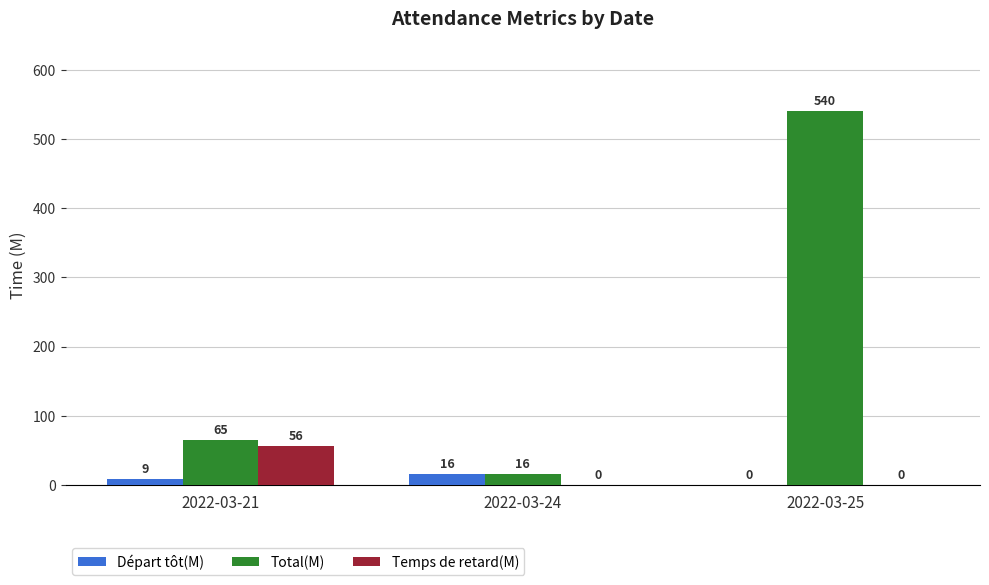

Are the bars horizontal?

No